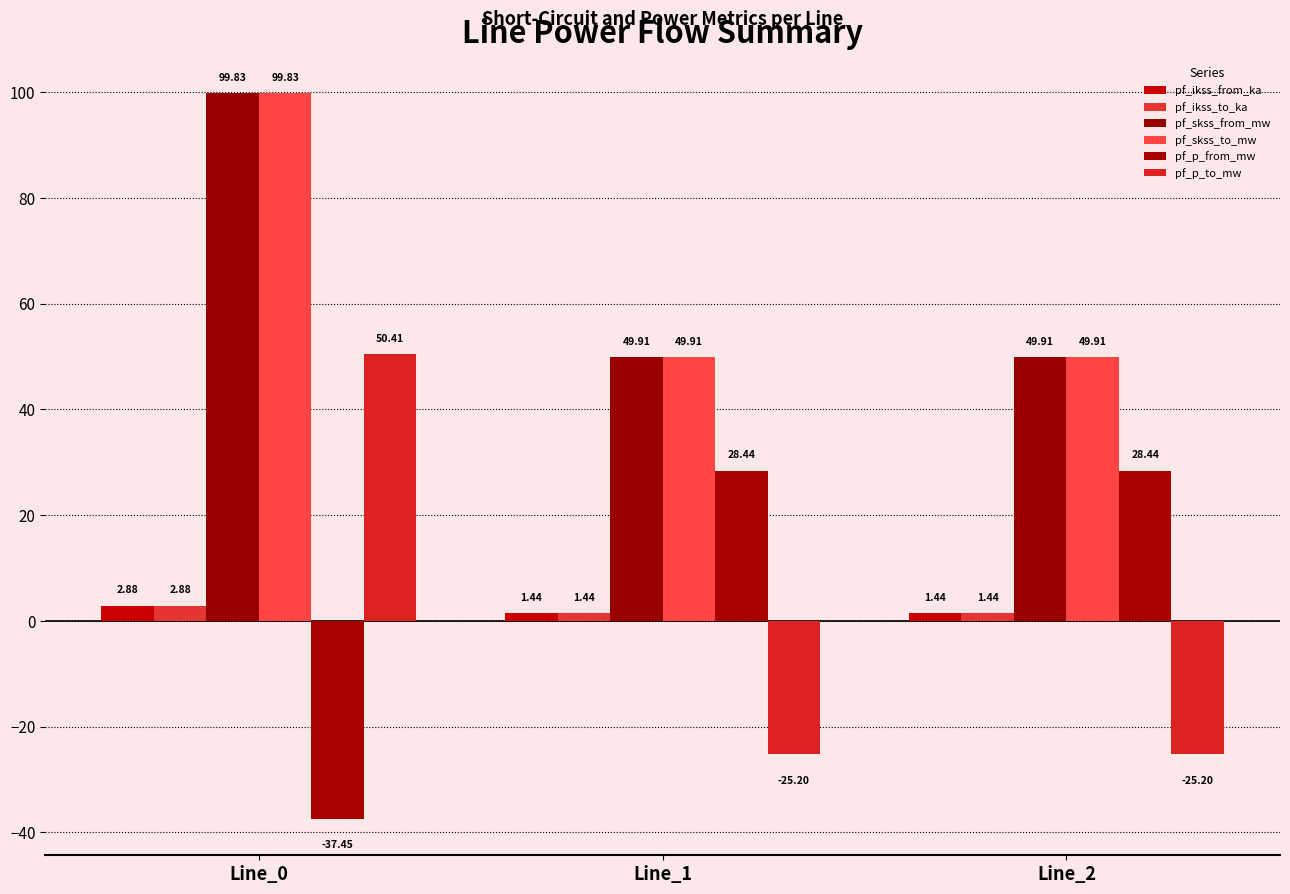

What is the total value across all series at Line_1?

105.9